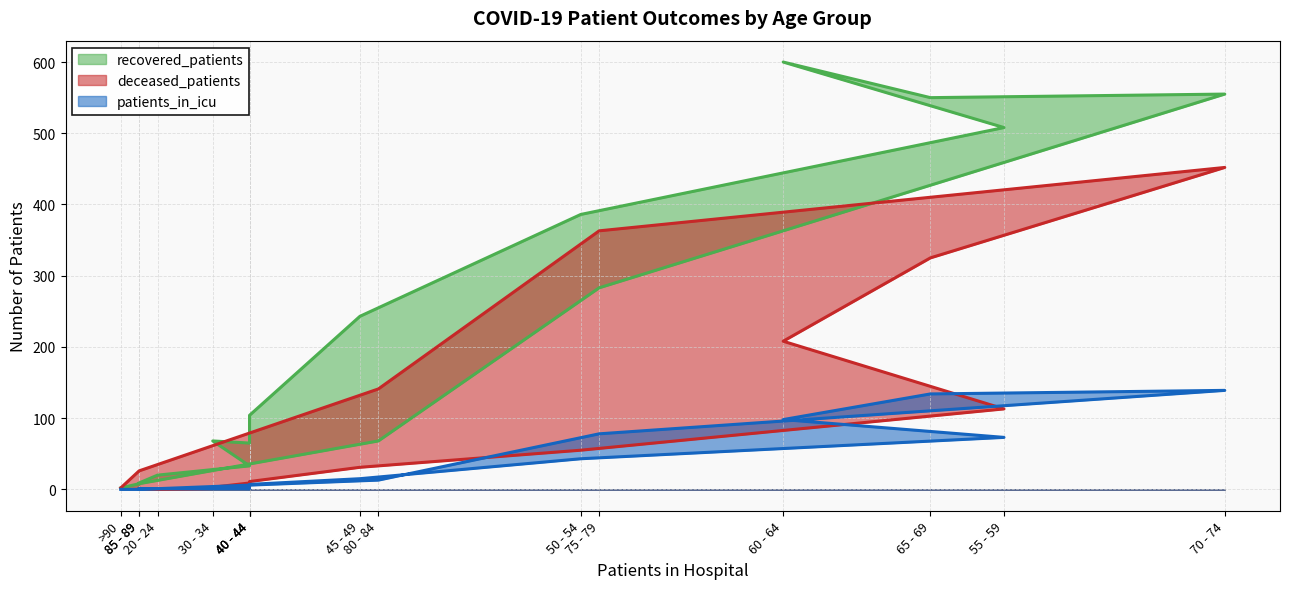

What is the value of the recovered_patients point at the 11th from the left?

550